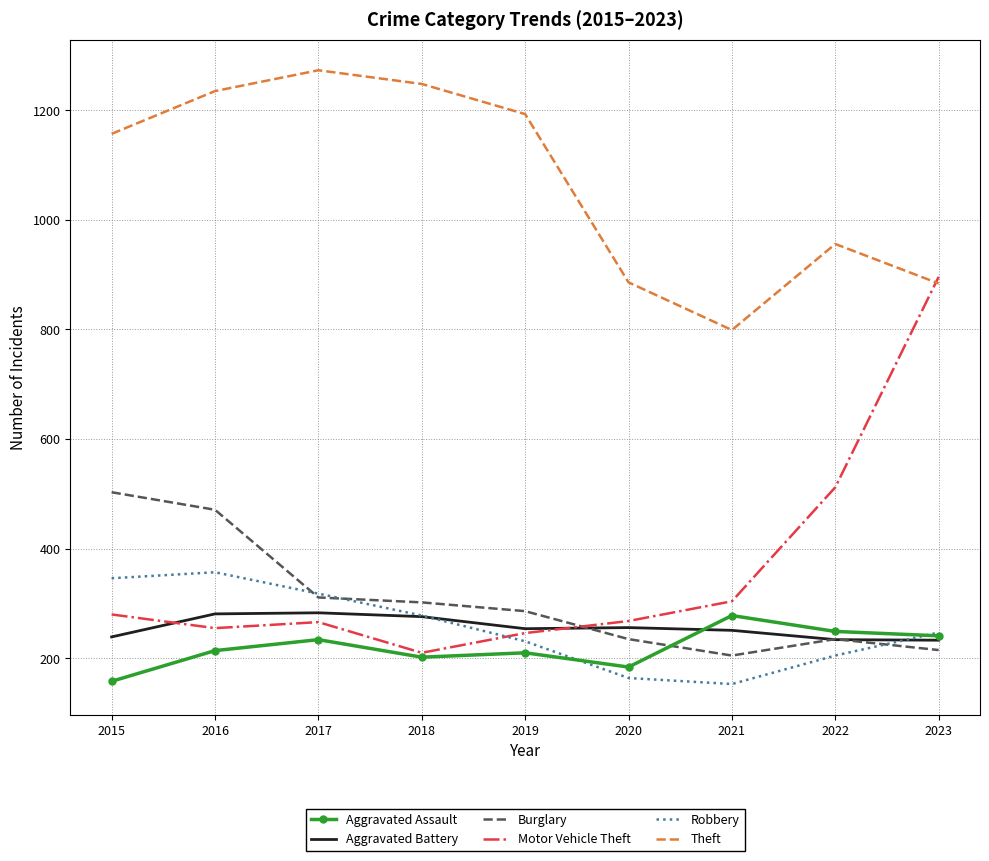

What is the minimum value for Theft?

799